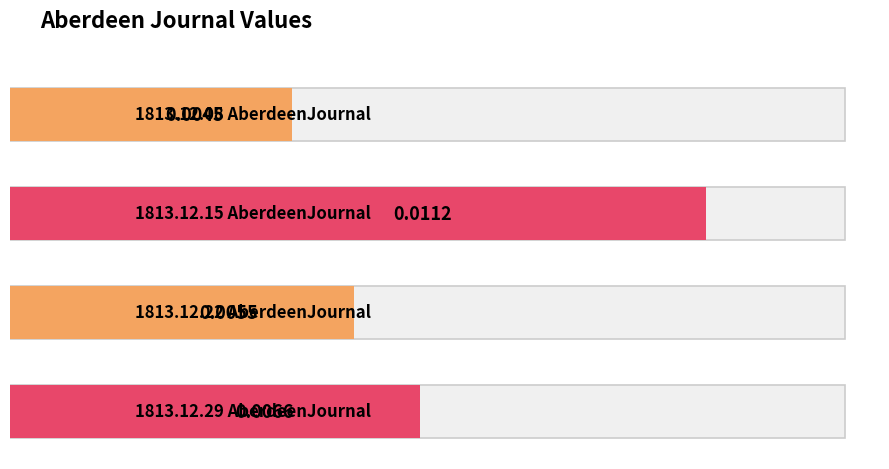

Rank the categories by value from highest to lowest.

1813.12.15_AberdeenJournal, 1813.12.29_AberdeenJournal, 1813.12.22_AberdeenJournal, 1813.12.08_AberdeenJournal